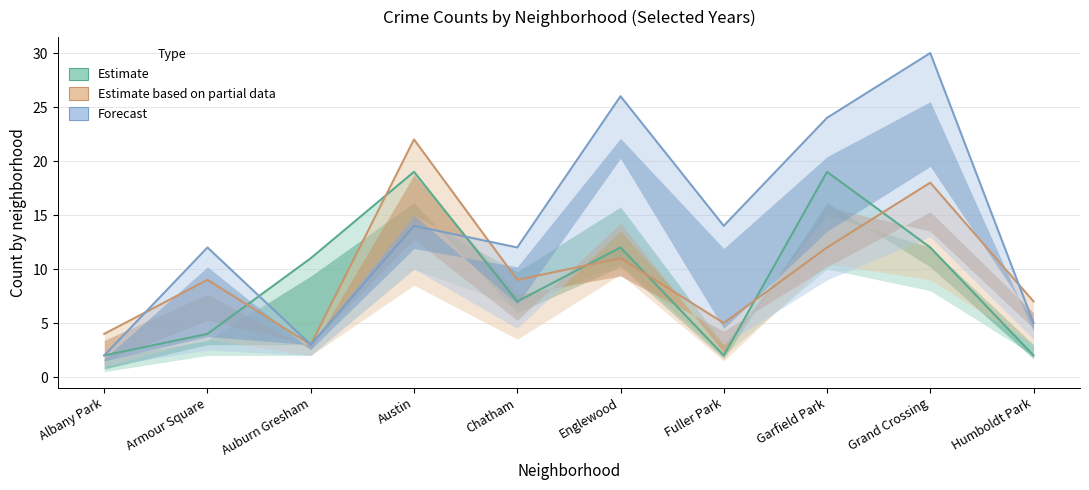

True or false: 2023 and 2018 intersect in this chart.

True